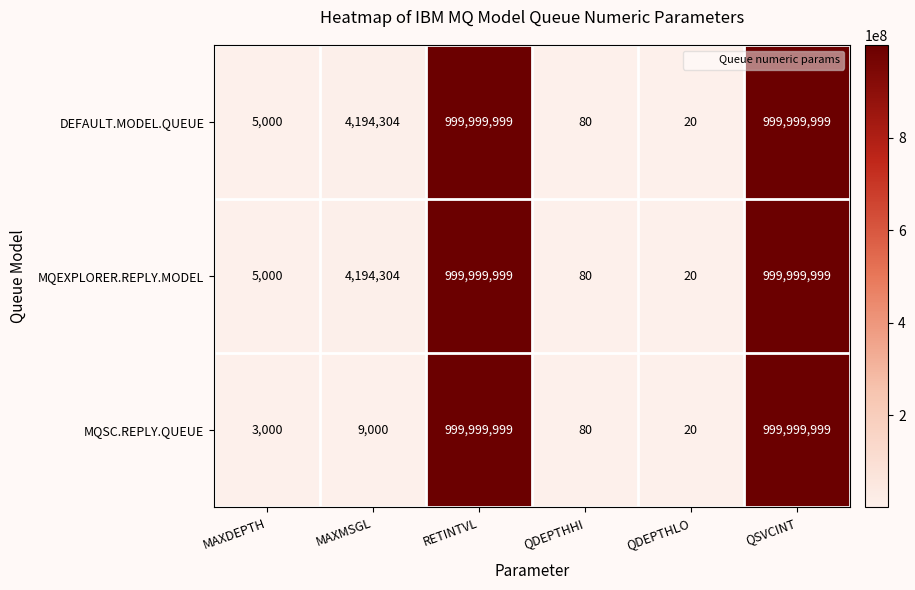

What is the total value across all series at QDEPTHHI?

240